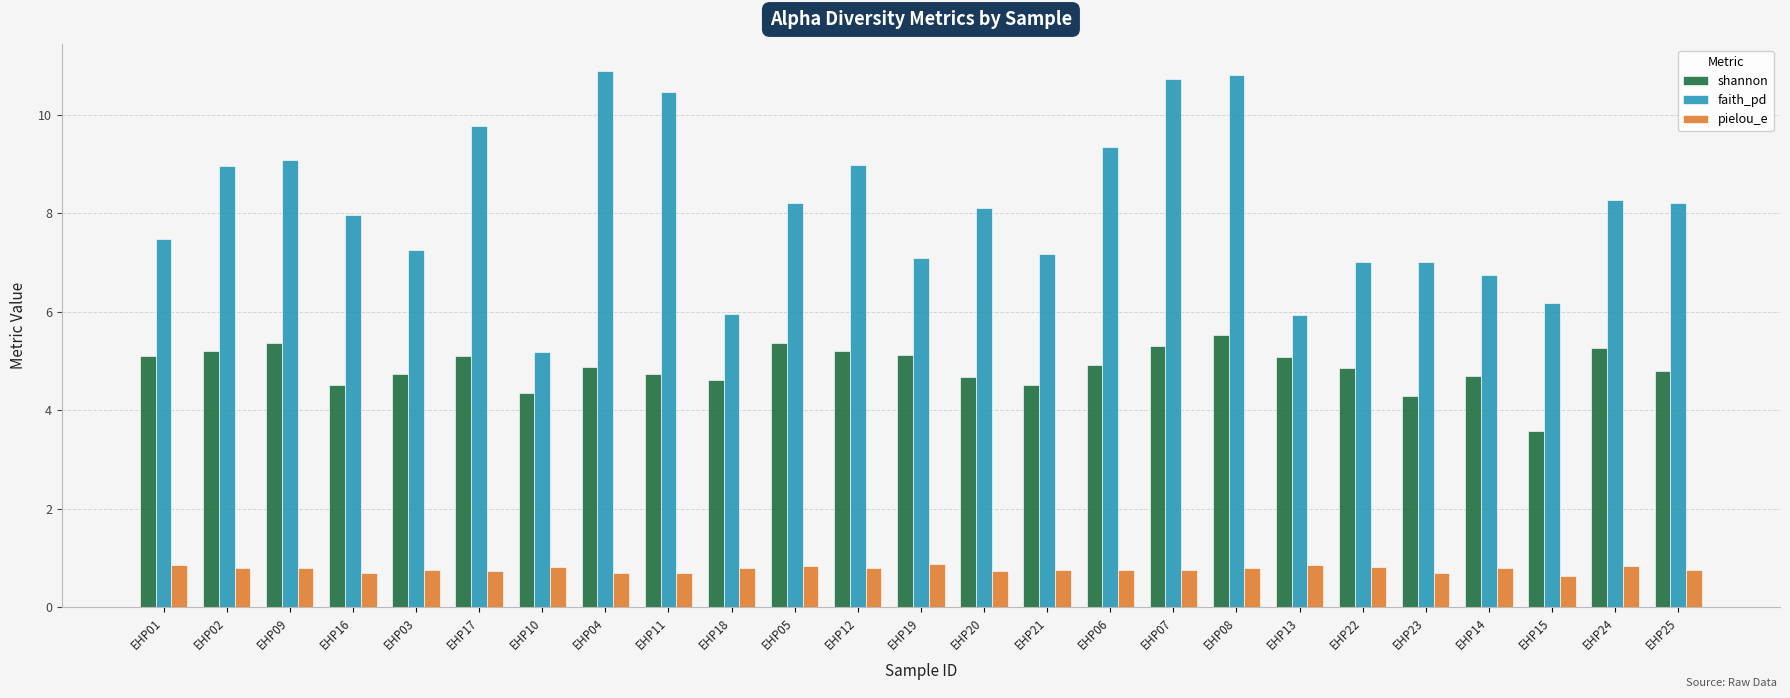

True or false: faith_pd has a value of 5.2 at EHP10.

True